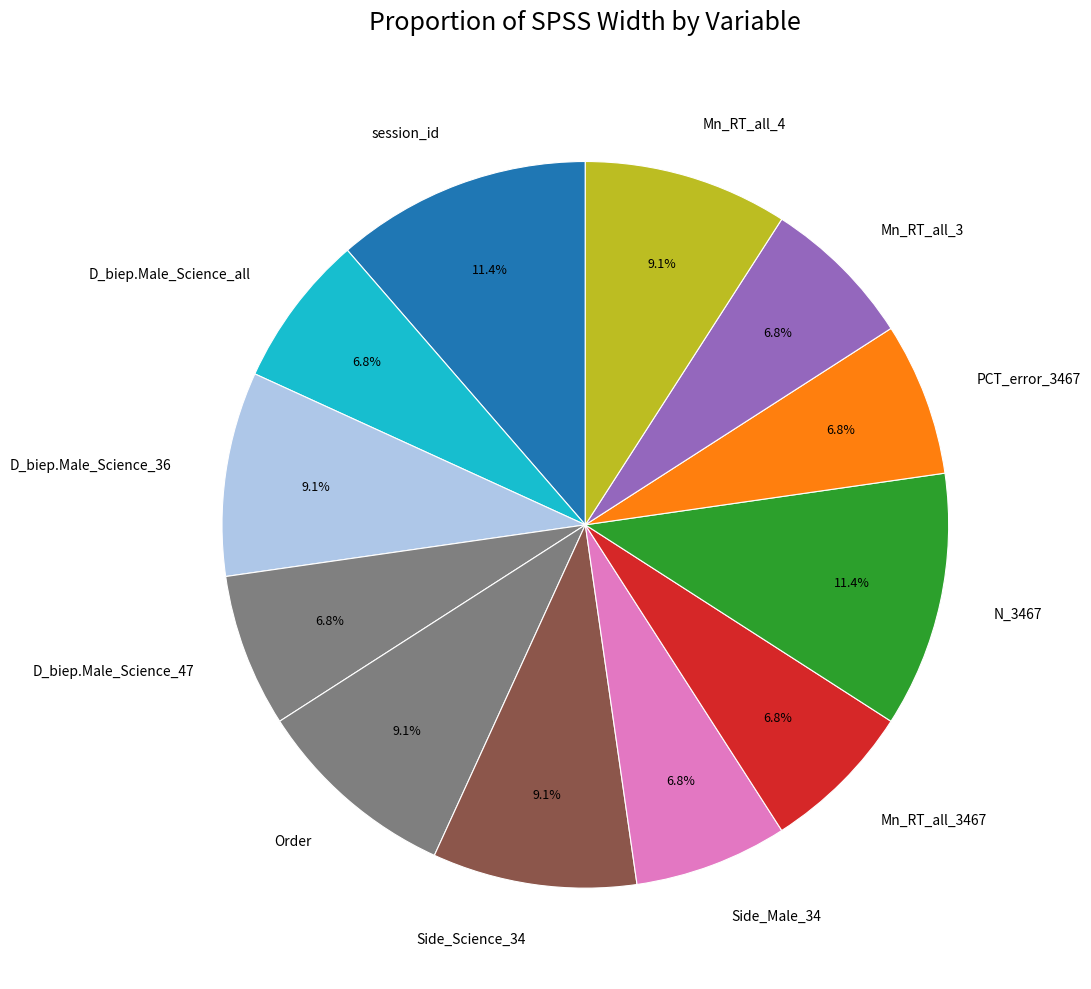

What percentage do Order and Mn_RT_all_3467 together represent?

15.9%